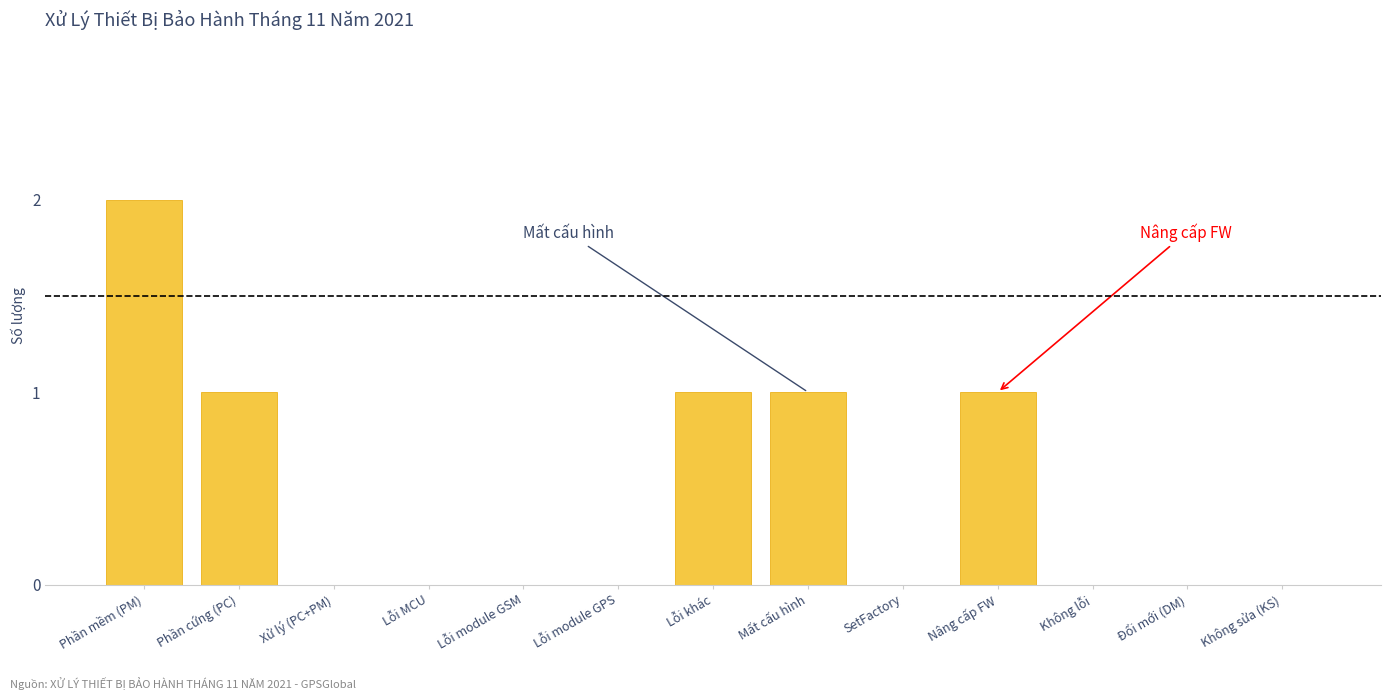

Reading right to left, transcribe all the data shown in this chart.

Không sửa (KS)=0	Đổi mới (DM)=0	Không lỗi=0	Nâng cấp FW=1	SetFactory=0	Mất cấu hình=1	Lỗi khác=1	Lỗi module GPS=0	Lỗi module GSM=0	Lỗi MCU=0	Xử lý (PC+PM)=0	Phần cứng (PC)=1	Phần mềm (PM)=2